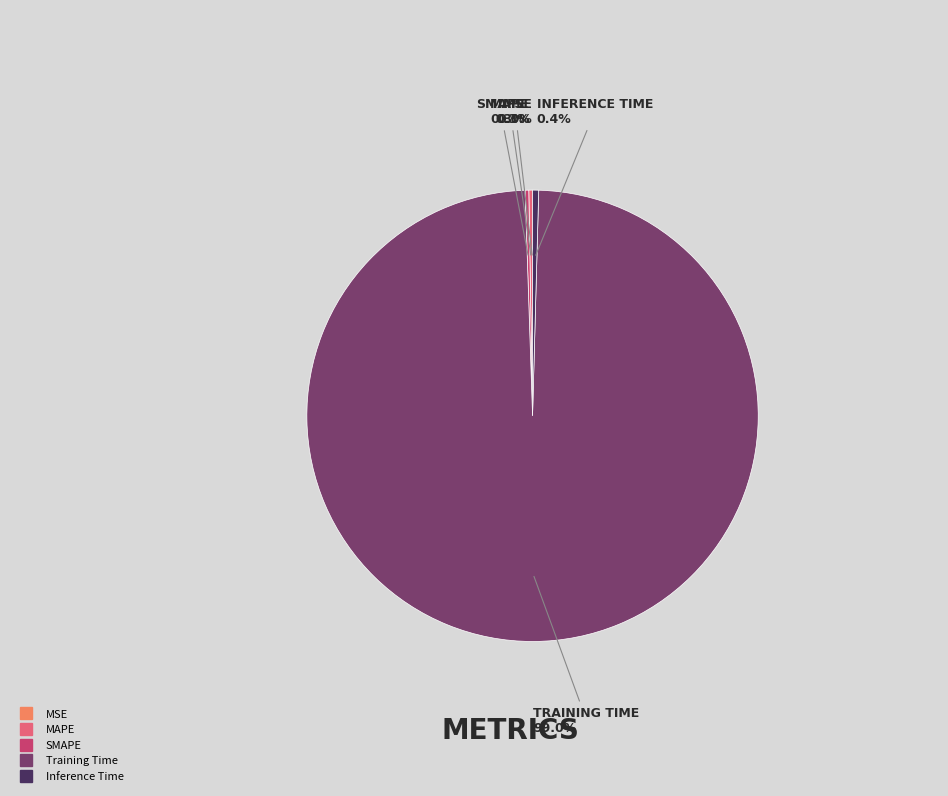

What is the largest slice in the pie chart?

Training Time